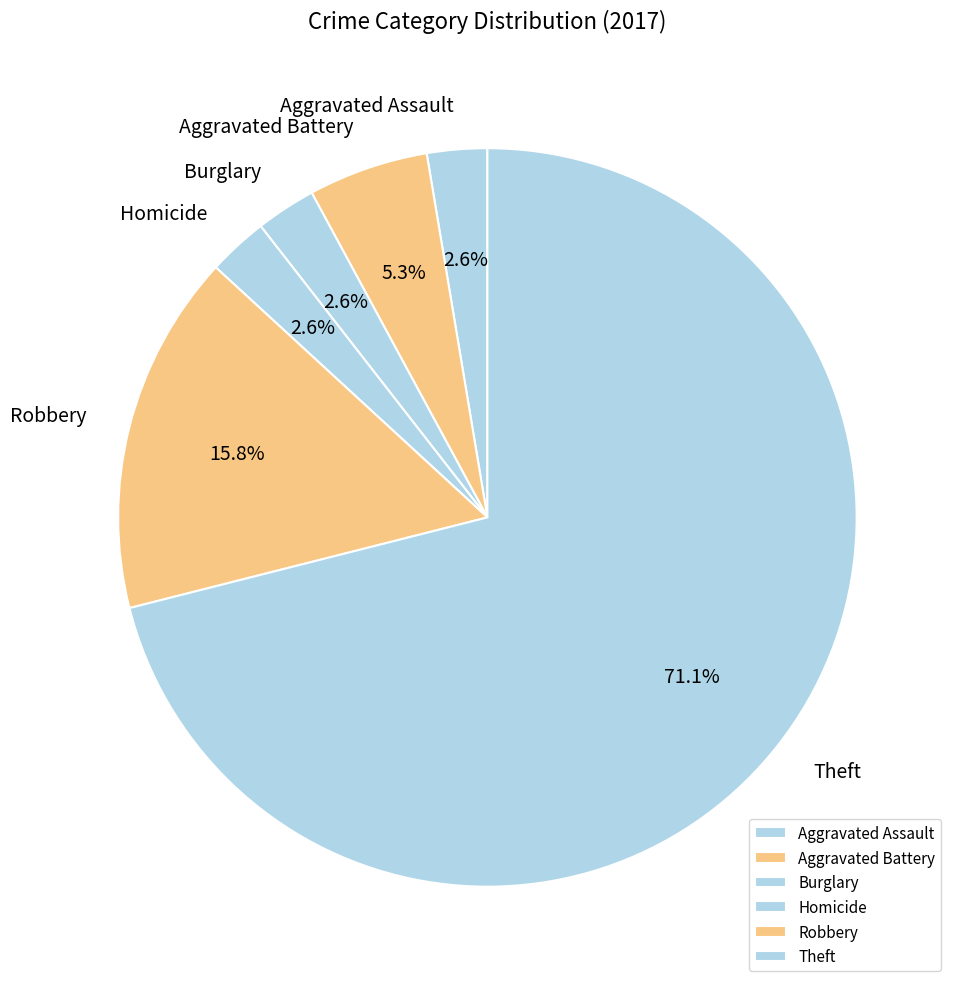

What percentage is NOT represented by Burglary?

97.4%